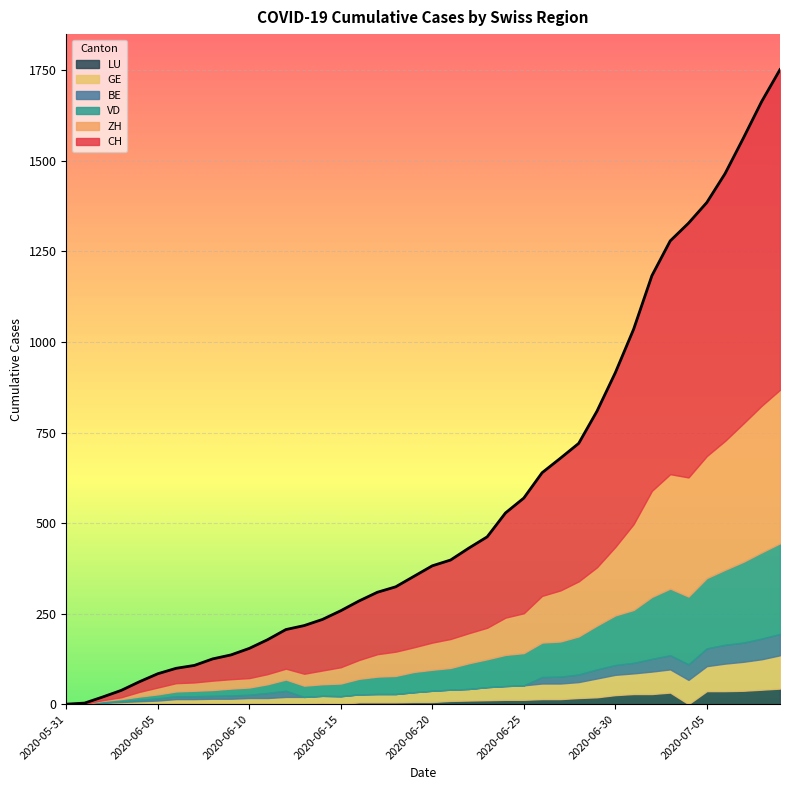

Which series has the widest spread of values?

CH